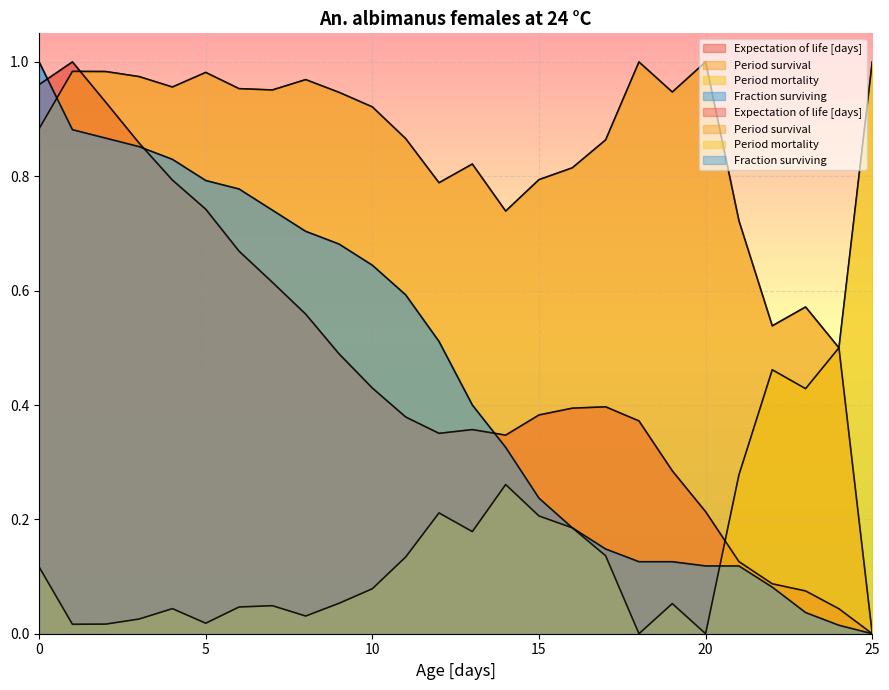

Rank the series at 1 from lowest to highest value.

Period mortality, Fraction surviving, Period survival, Expectation of life [days]